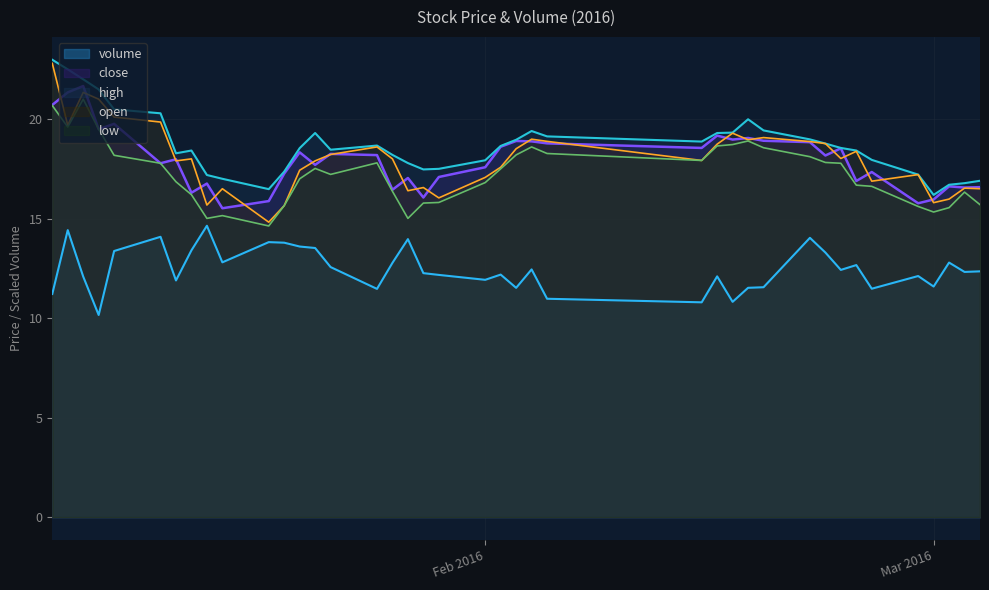

What is the highest value of the high series?

23.0